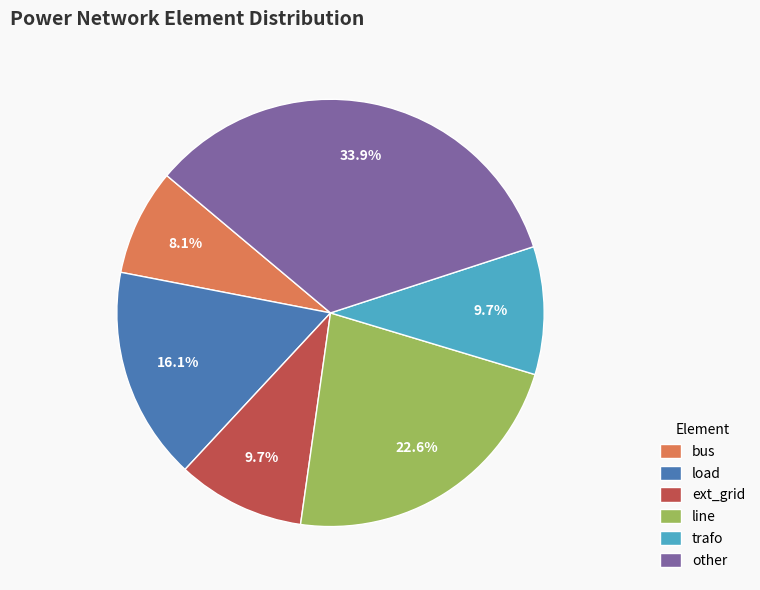

To the nearest percent, what portion does load represent?

16%